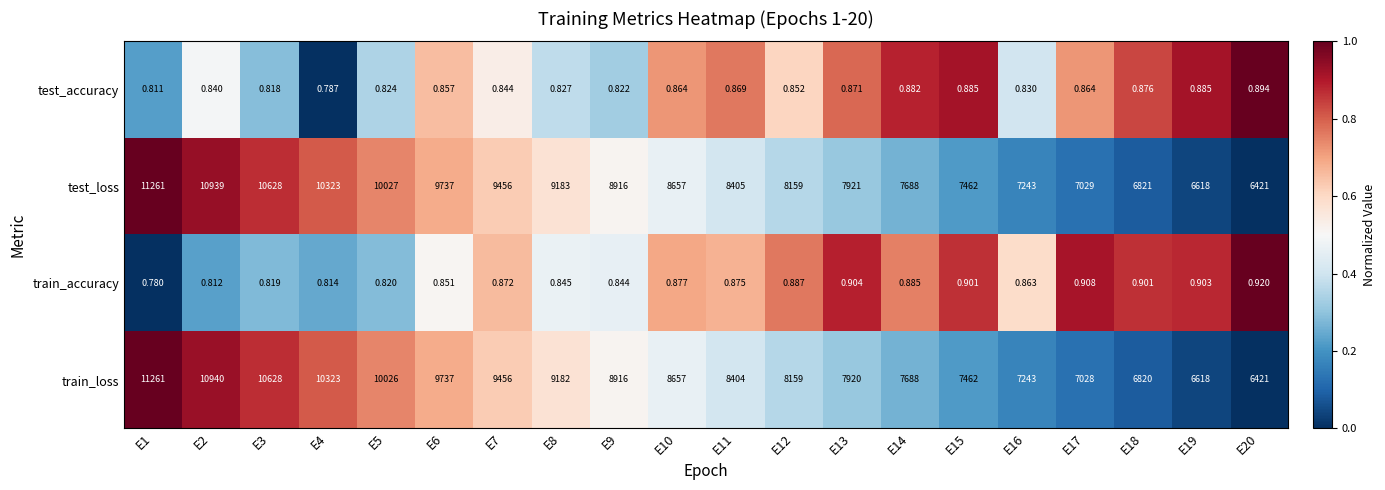

How many series are shown in this chart?

4